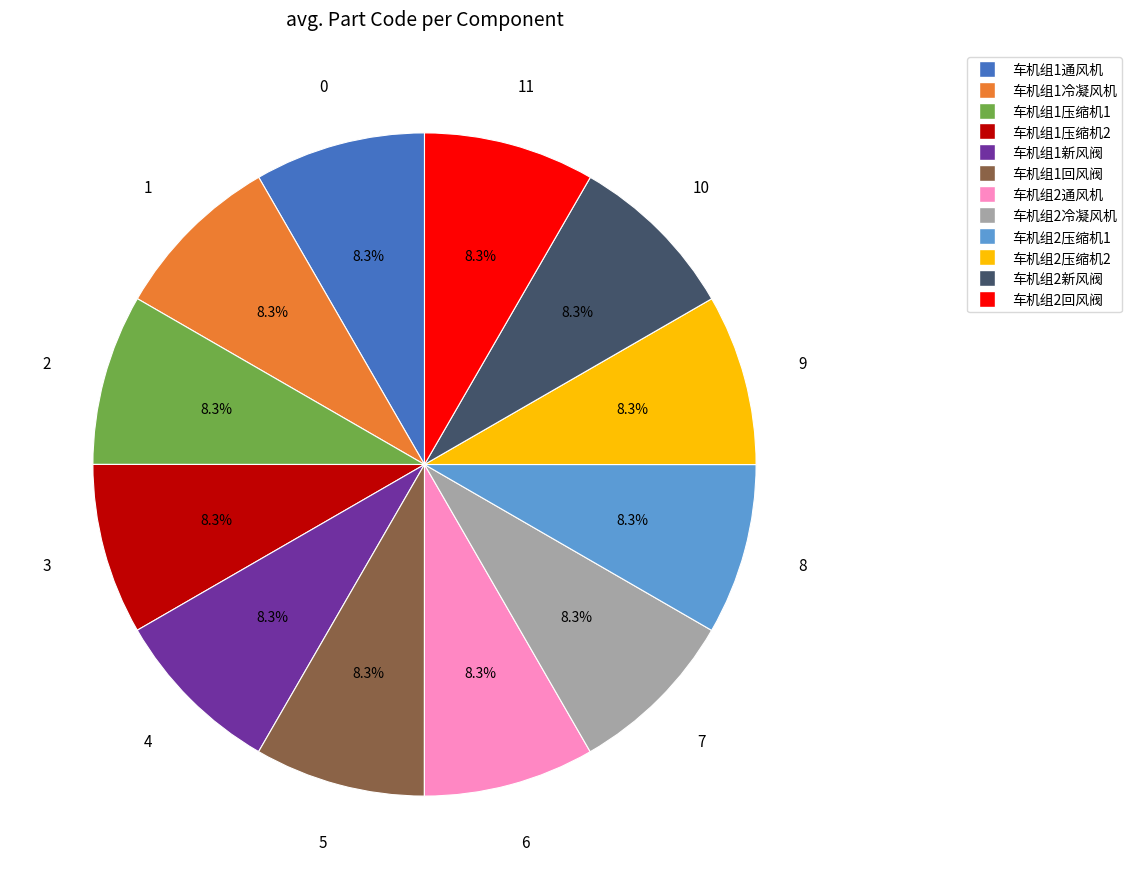

Does 车机组2新风阀 represent more than half of the total?

No